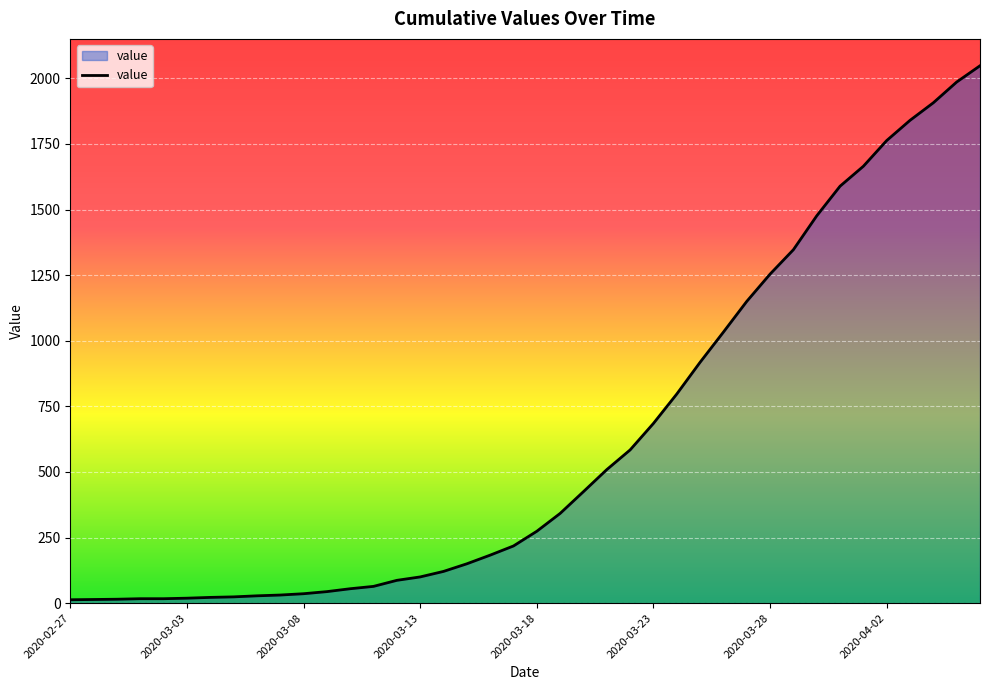

What is the greatest value displayed?

2048